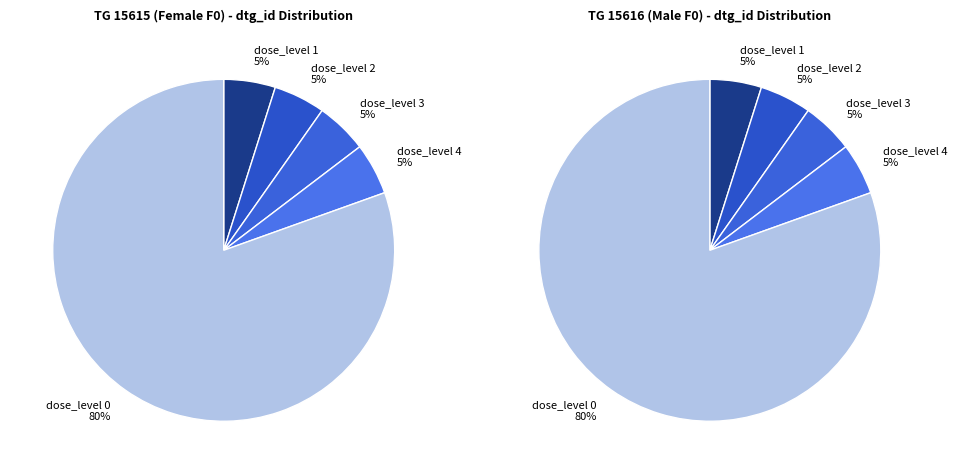

How many slices are in this pie chart?

5